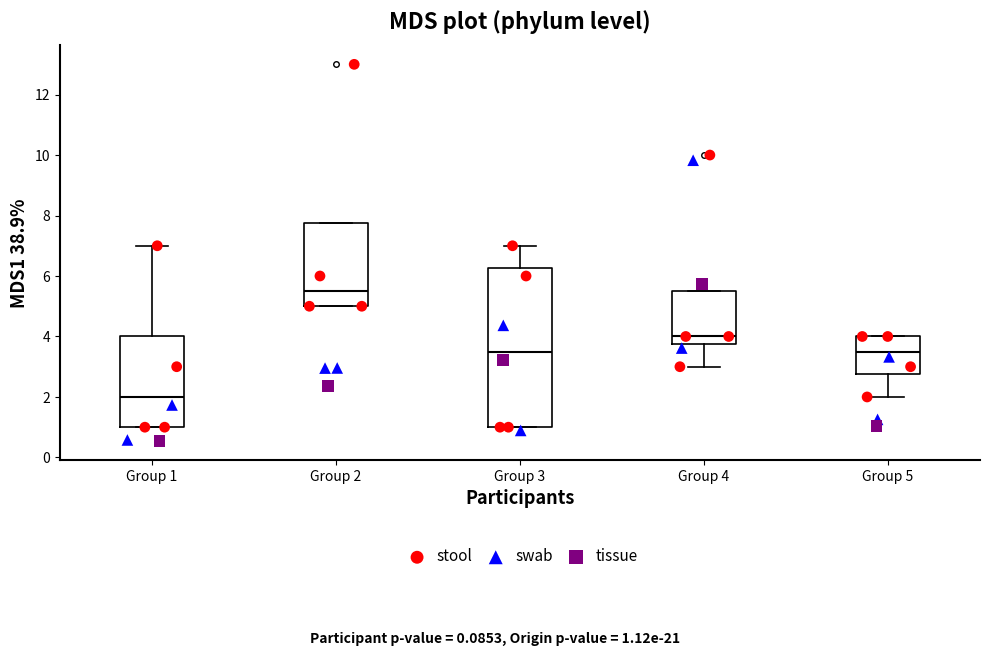

Reading left to right, transcribe this box plot: for each box, give where its median line is, the range the box spans, and where its two whiskers end, as read against the y-axis. The values are not printed on the chart, so give them approximately, as read against the axis.

Group 1: median 2.0, box 1.0 to 4.0, whiskers 1.0 to 7.0
Group 2: median 5.6, box 5.0 to 7.8, whiskers 5.0 to 7.8
Group 3: median 3.6, box 1.0 to 6.2, whiskers 1.0 to 7.0
Group 4: median 4.0, box 3.8 to 5.6, whiskers 3.0 to 5.6
Group 5: median 3.6, box 2.8 to 4.0, whiskers 2.0 to 4.0